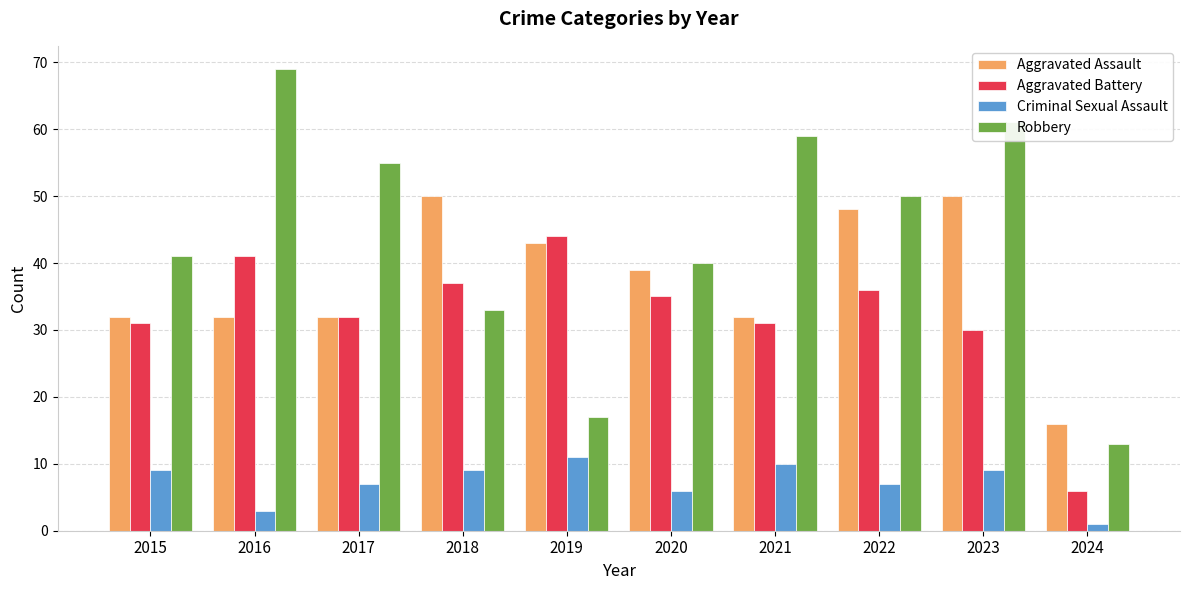

How many values in the Robbery series are below 50?

5